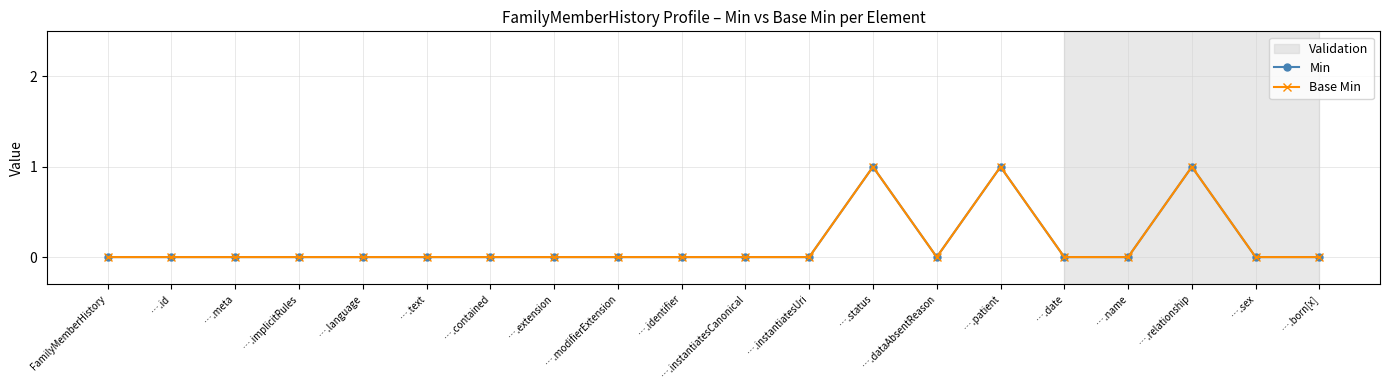

Is this an area chart (filled region under the line)?

No